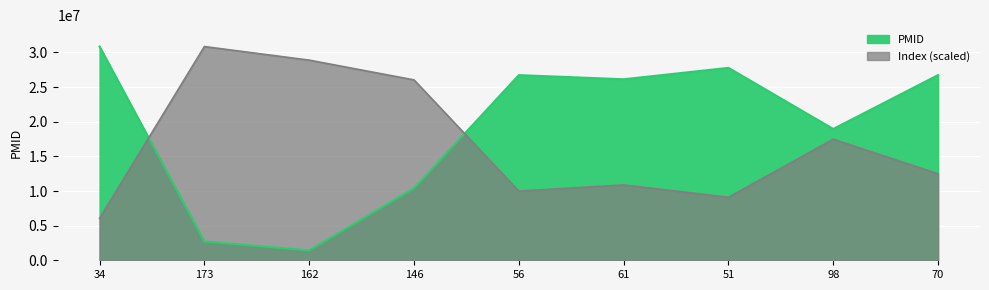

Where does the Index series first go above 12484203?

173